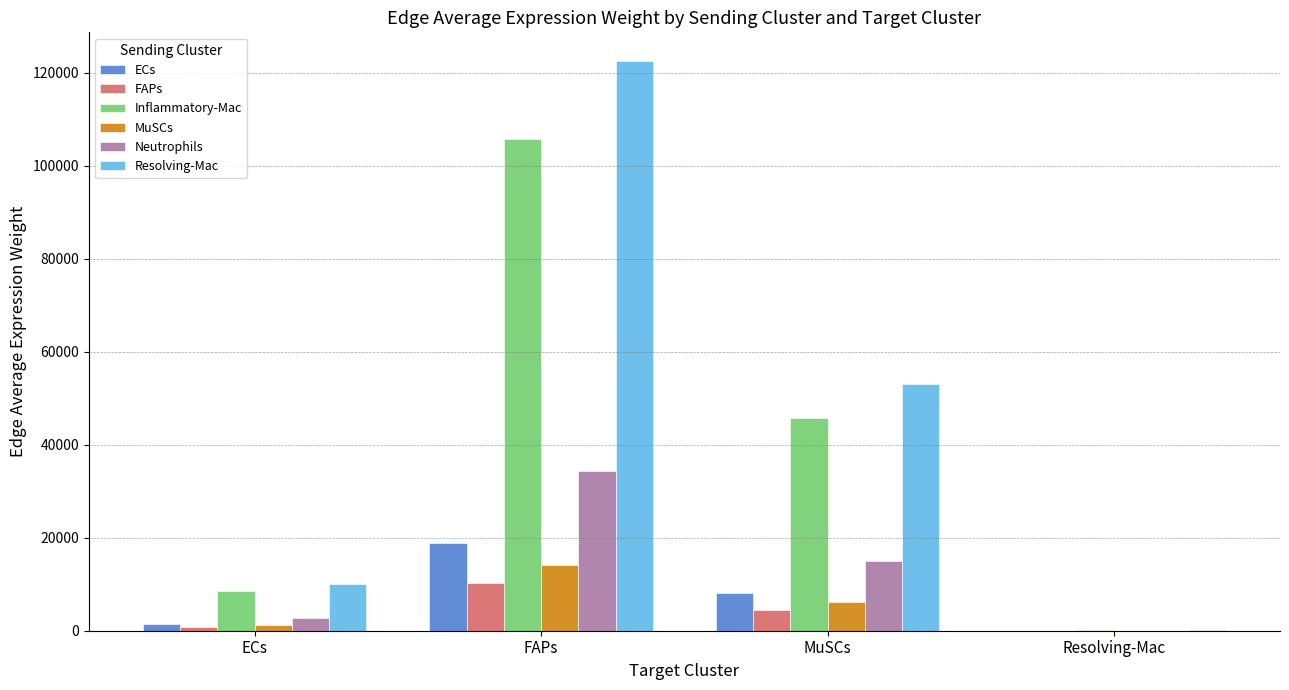

Which series has the widest spread of values?

Resolving-Mac